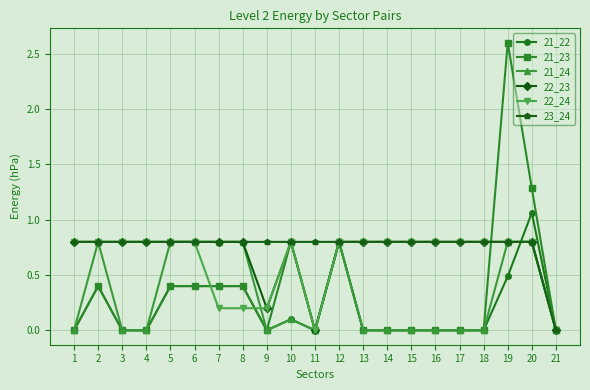

What is the greatest value displayed?

2.6